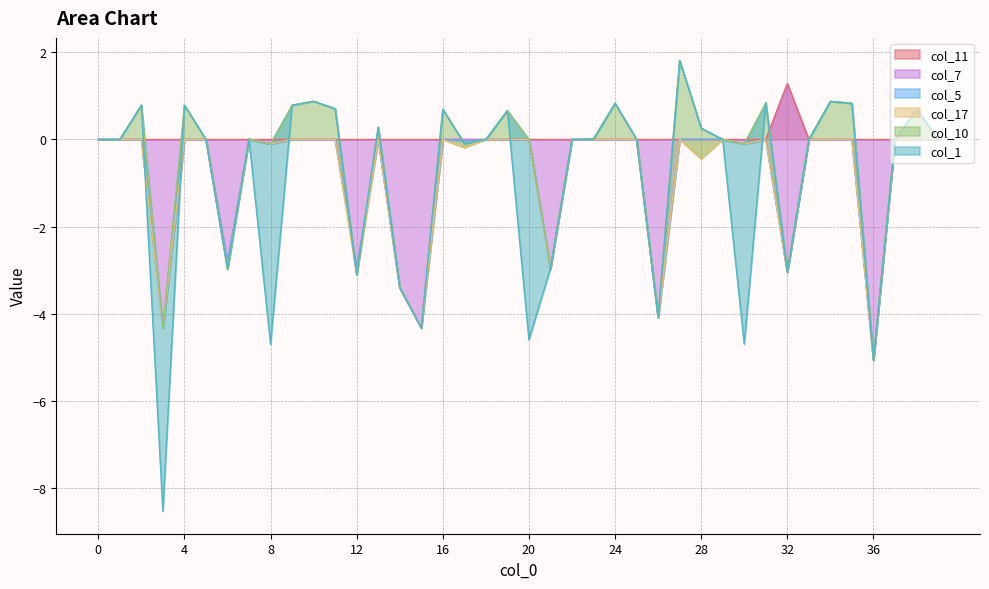

Where do col_7 and col_1 first cross each other?

2 and 3